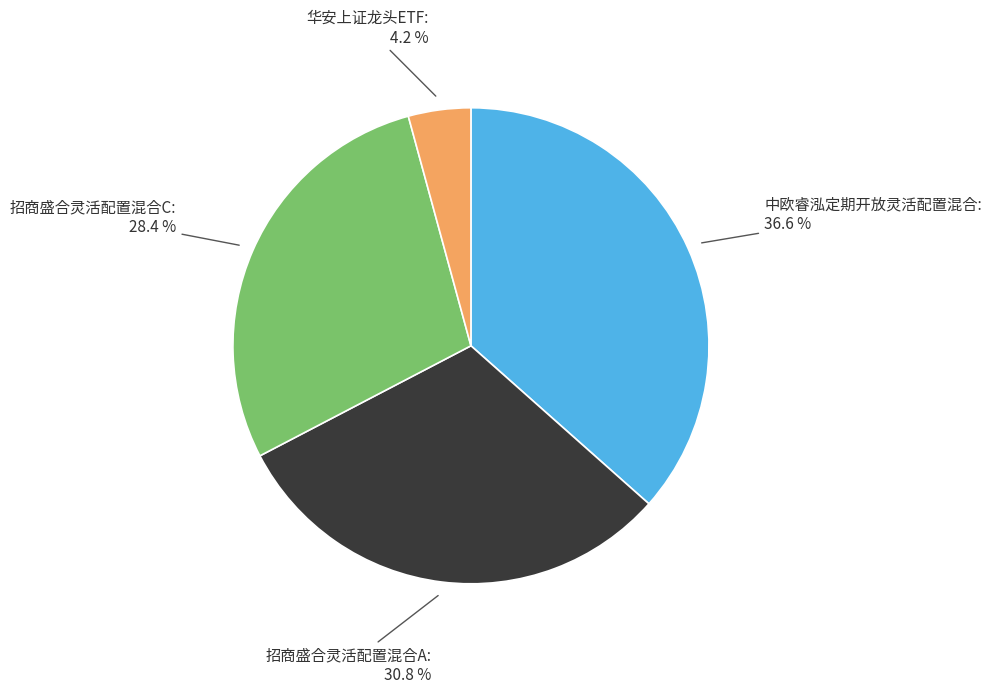

Does any single category account for the majority?

No